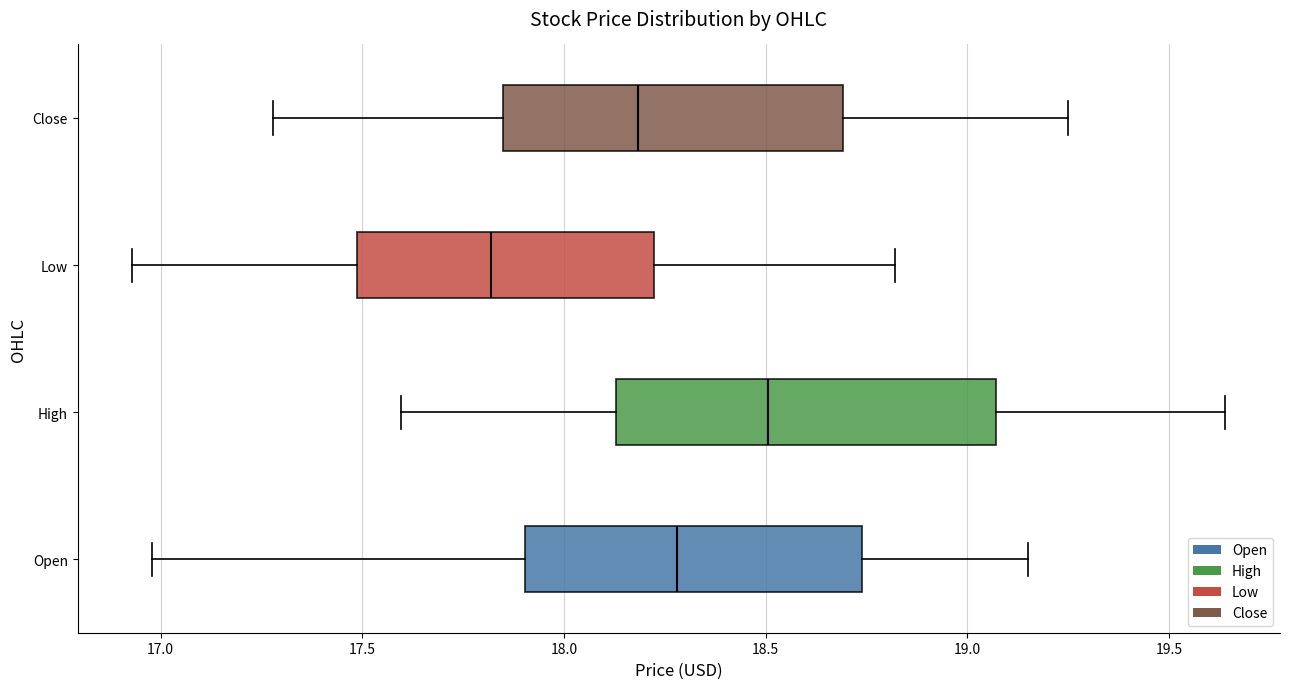

Which box's median line is the furthest to the left?

Low